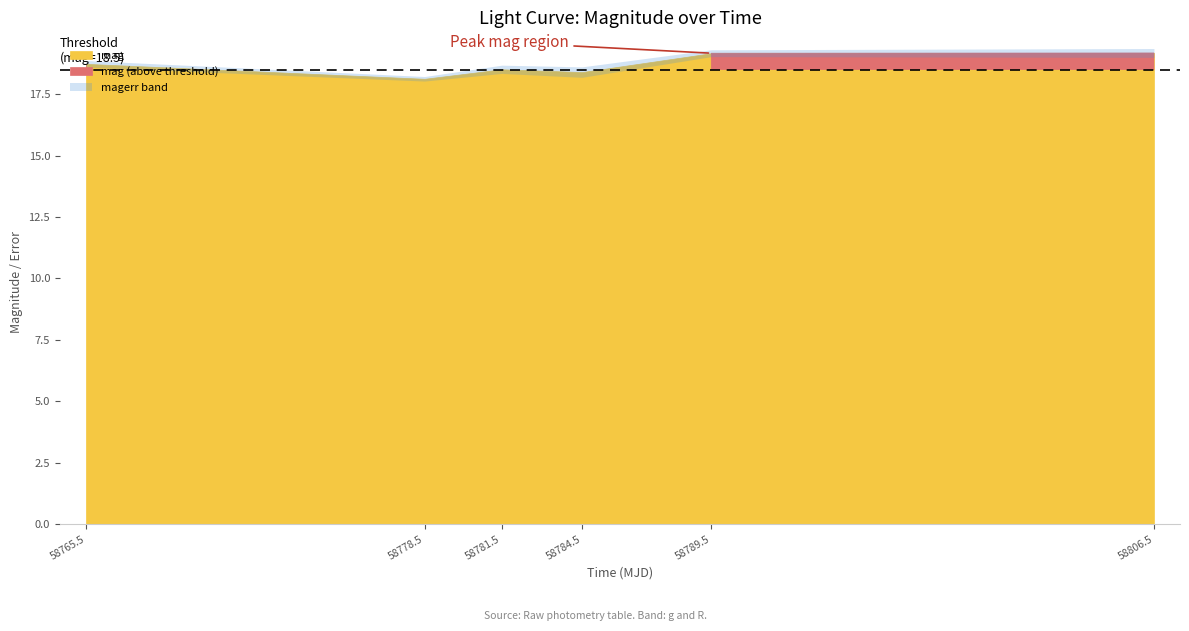

Which series has the largest range (max minus min)?

mag